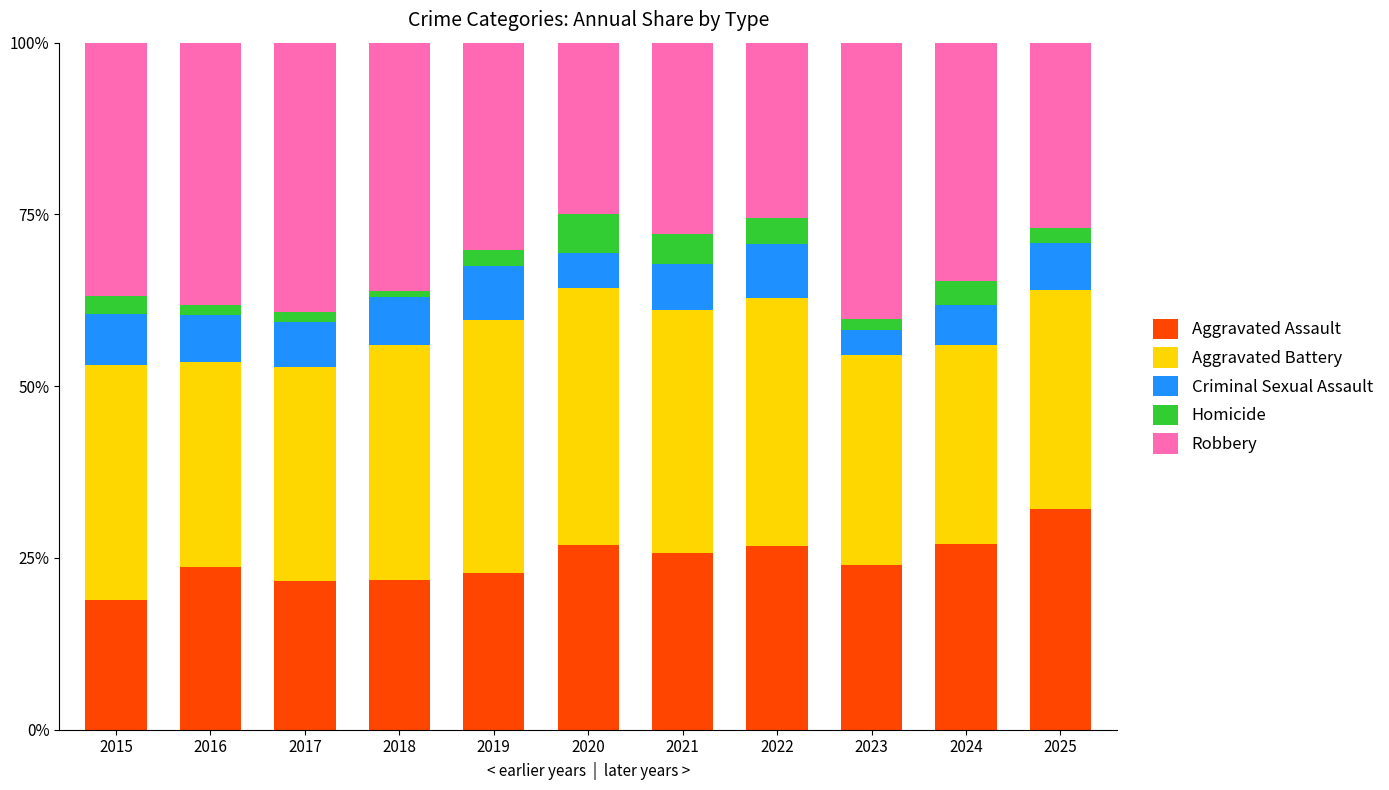

What is the minimum value for Aggravated Assault?

18.9